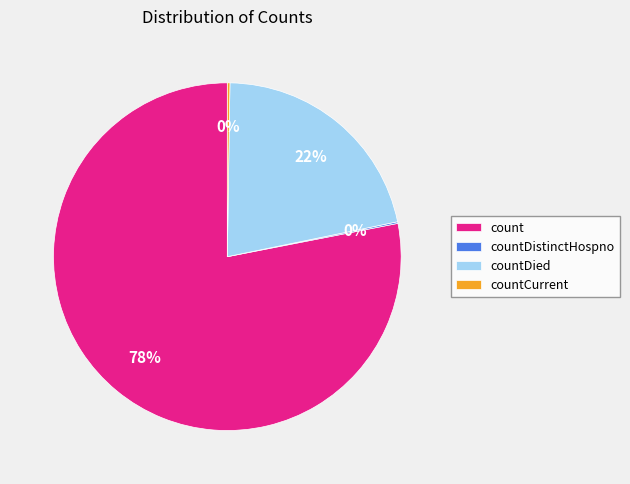

To the nearest percent, what is the difference between the largest and smallest slice percentages?

78%